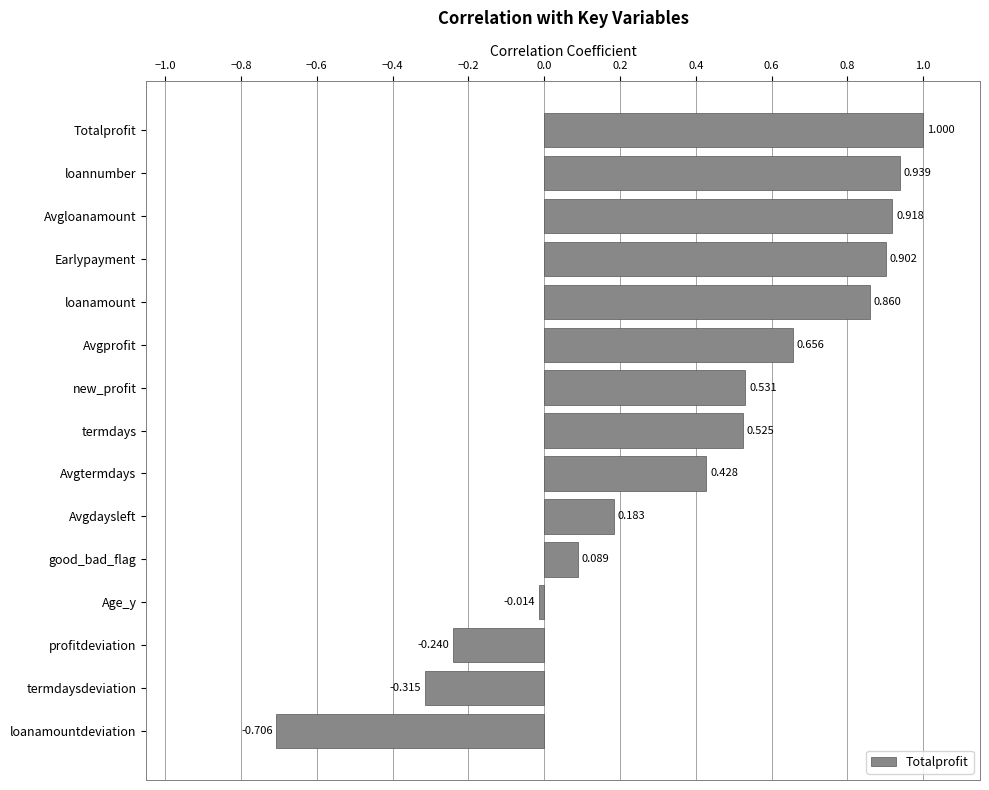

What is the label of the 12th bar from the bottom?

Earlypayment